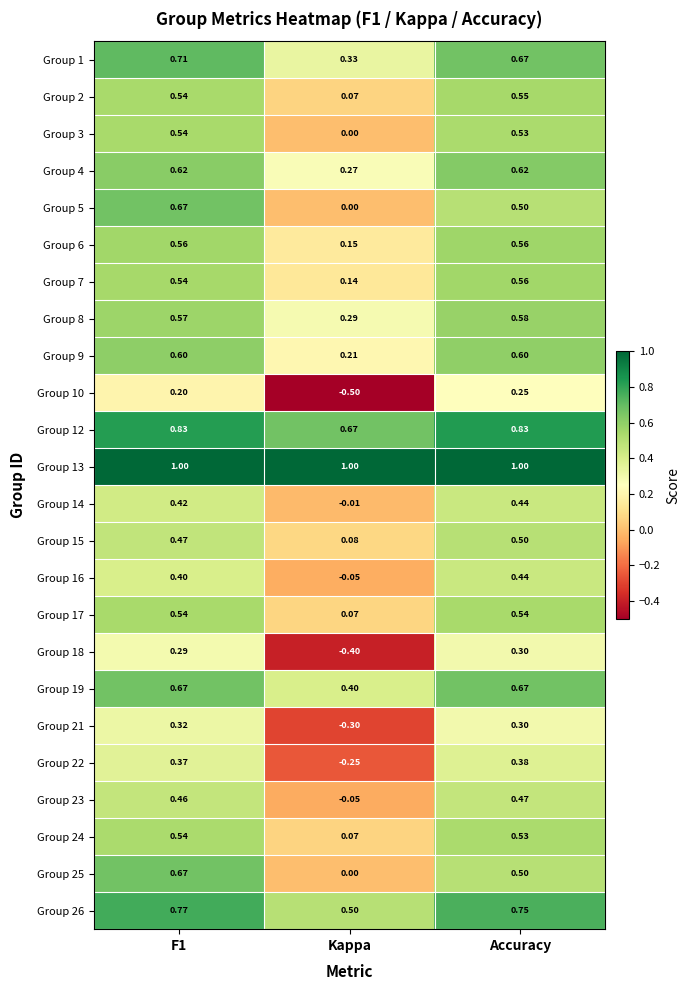

At which label does Group 14 reach its minimum?

Kappa